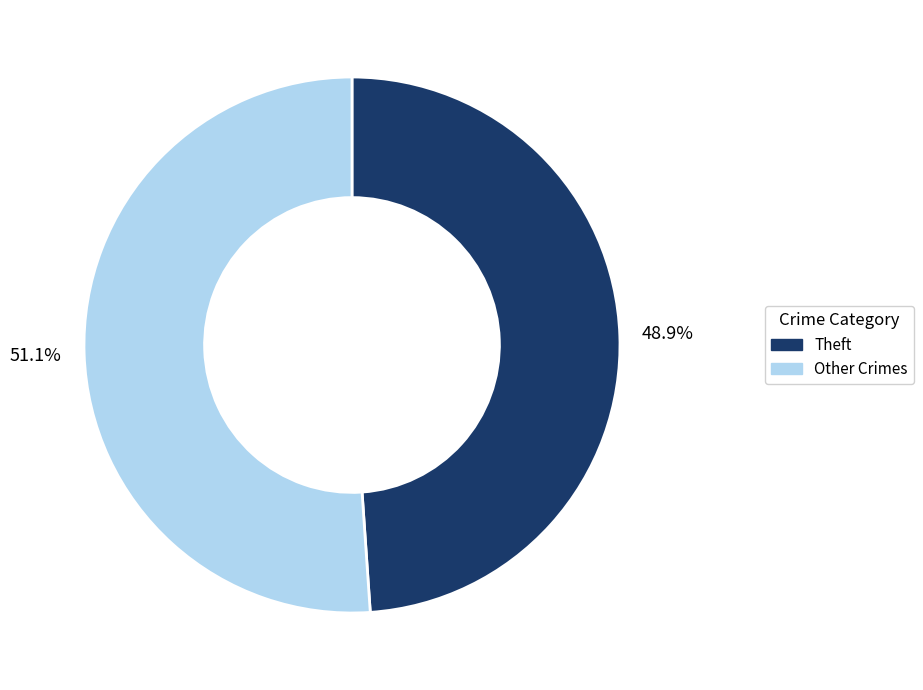

What is the ratio of the value at Theft to the value at Other Crimes?

1.0